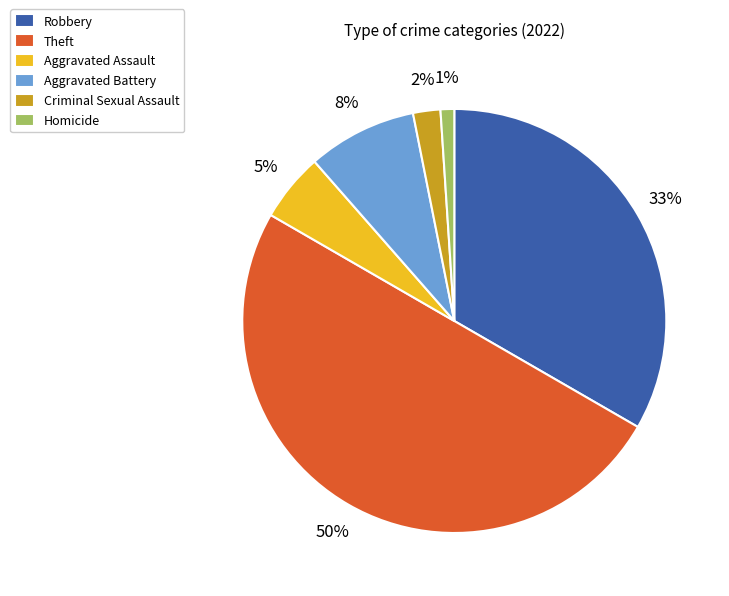

Which has a higher value, Robbery or Criminal Sexual Assault?

Robbery